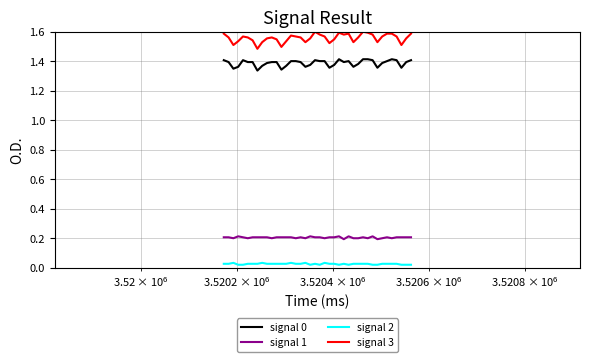

True or false: signal 3 and signal 0 cross at least once.

False